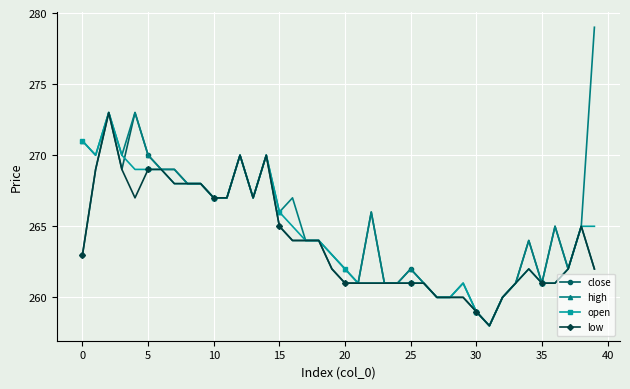

What is the lowest value of the high series?

258